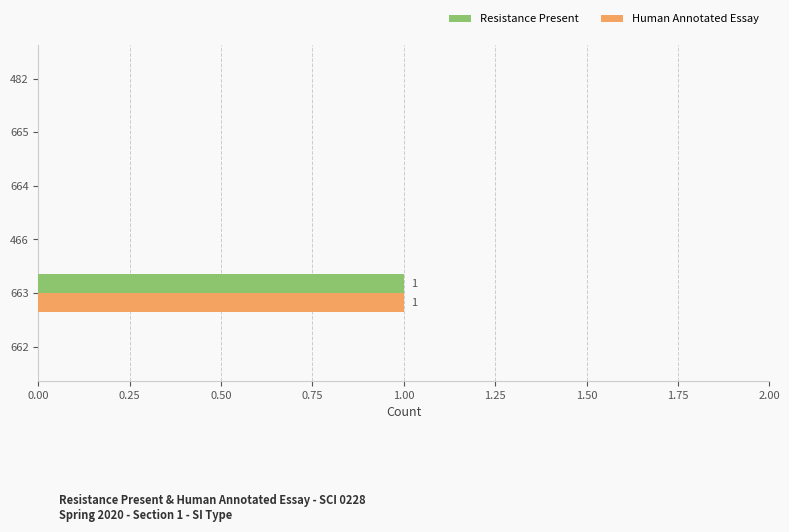

What is the maximum value shown in the chart?

1